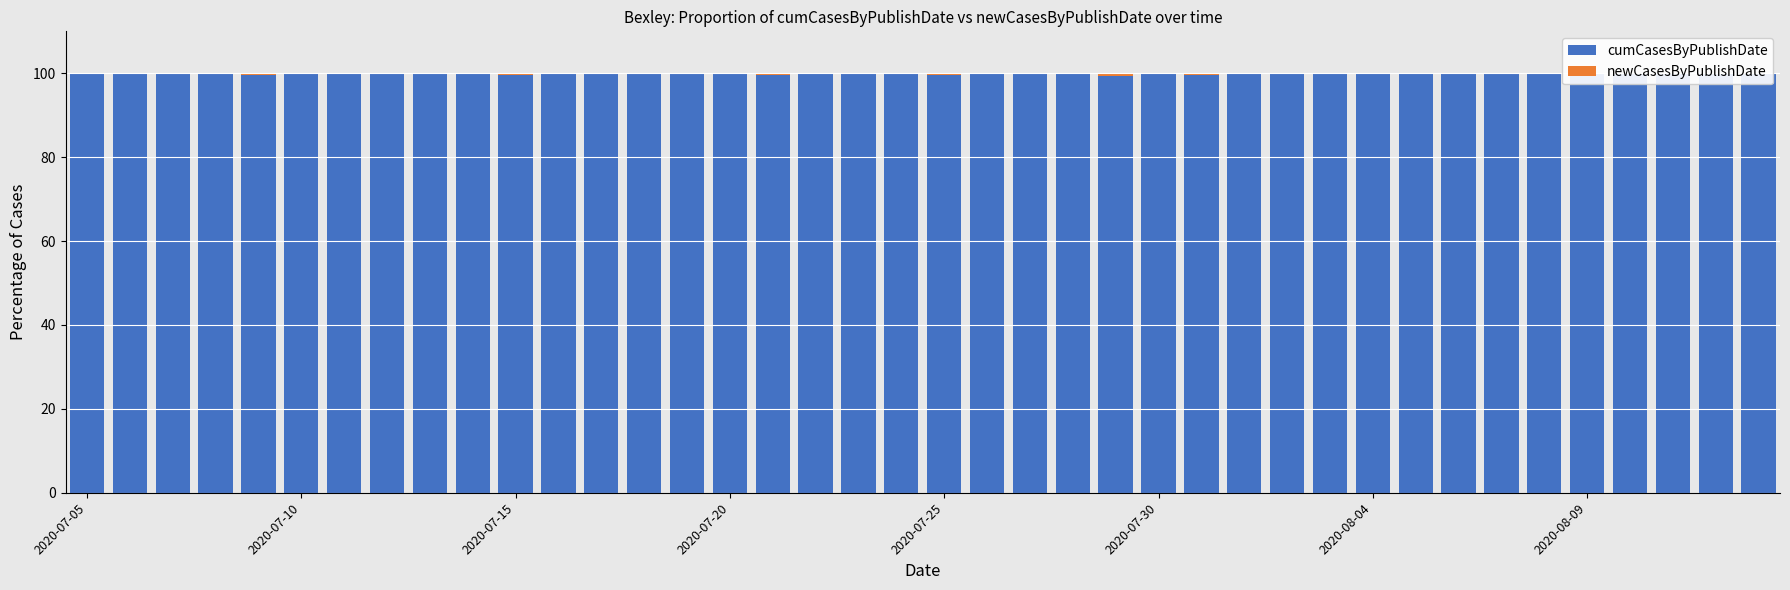

What are all the series names shown in the legend?

cumCasesByPublishDate, newCasesByPublishDate